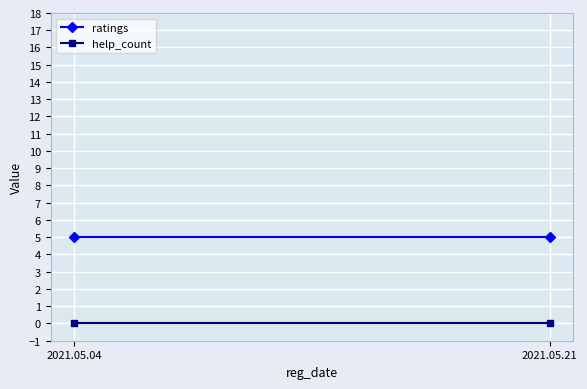

What are all the series names shown in the legend?

ratings, help_count